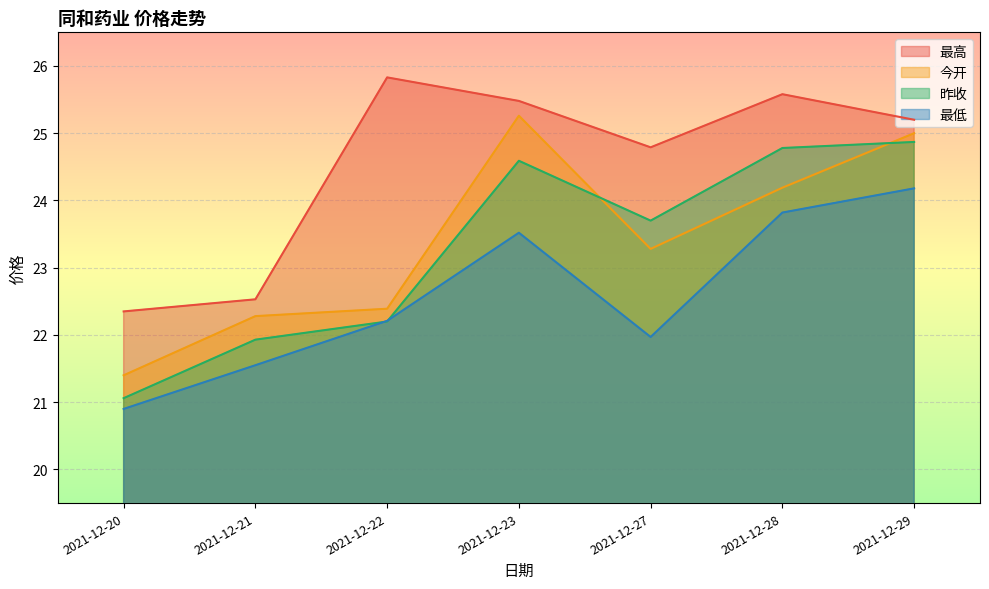

How many distinct data groups are displayed?

4